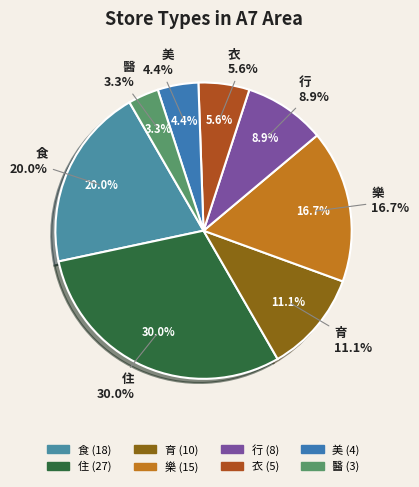

To the nearest percent, what percentage of the pie is 樂?

17%